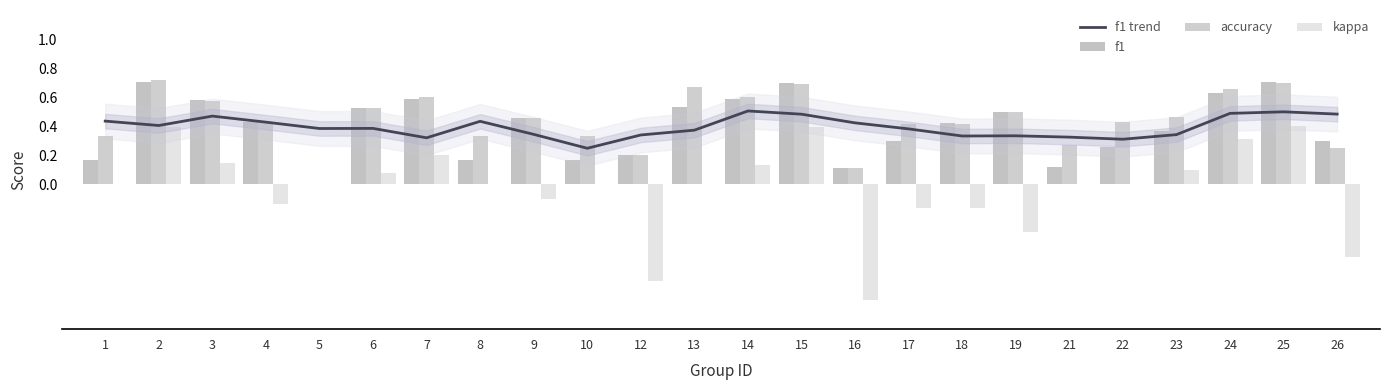

Between 17 and 6, which is larger?

6